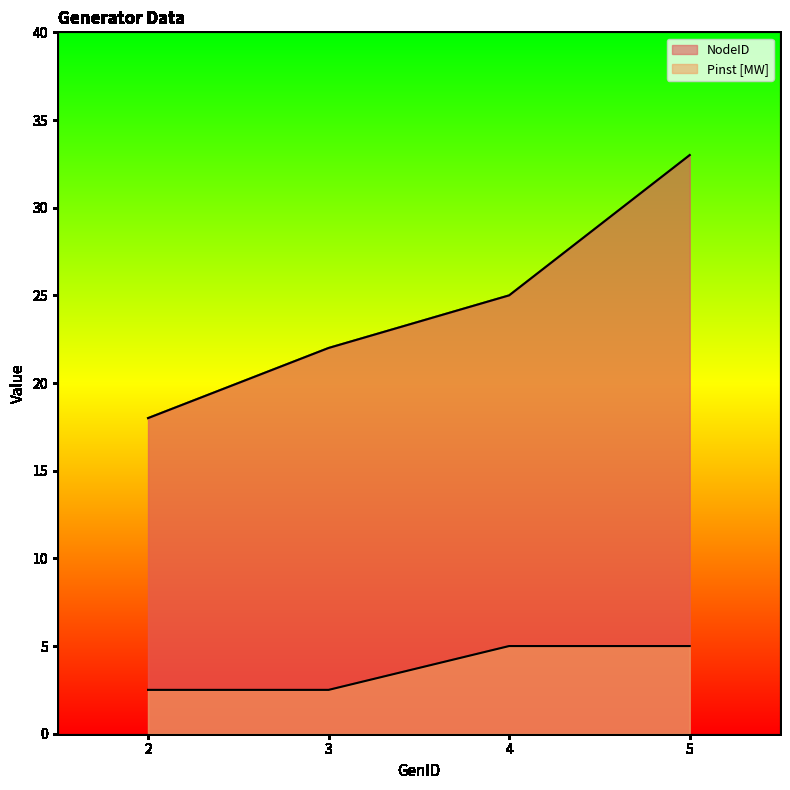

What is the average value of the NodeID series?

24.5